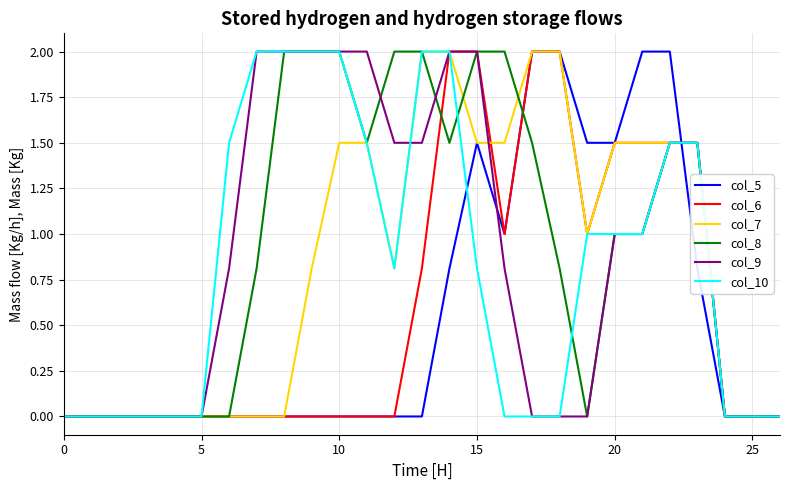

How many categories are shown in the chart?

27